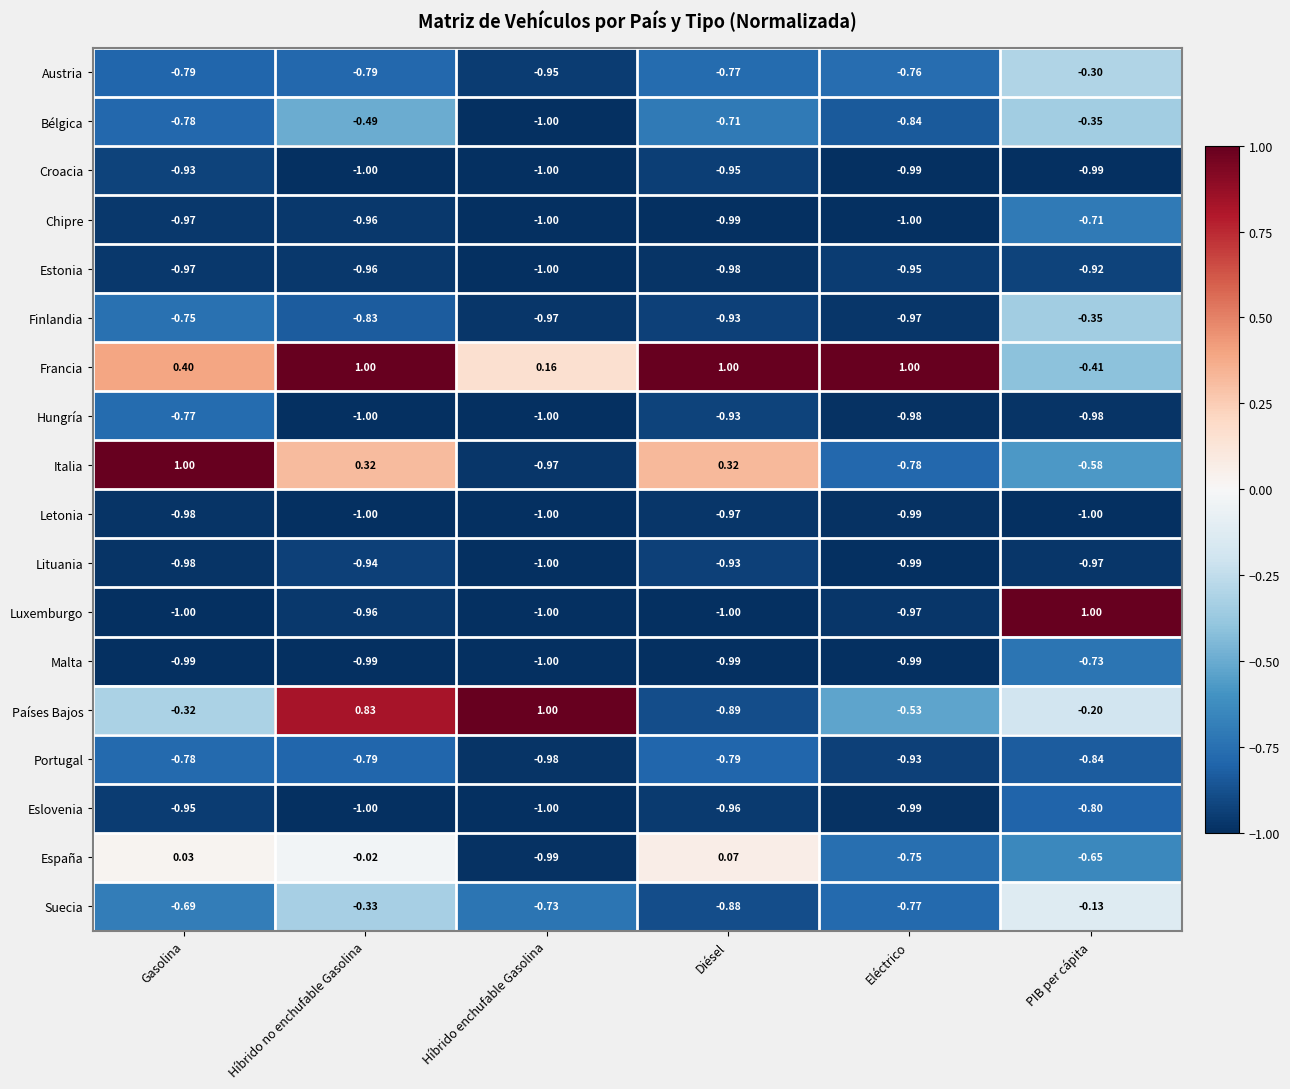

Which category has the highest value in the Eslovenia series?

PIB per cápita